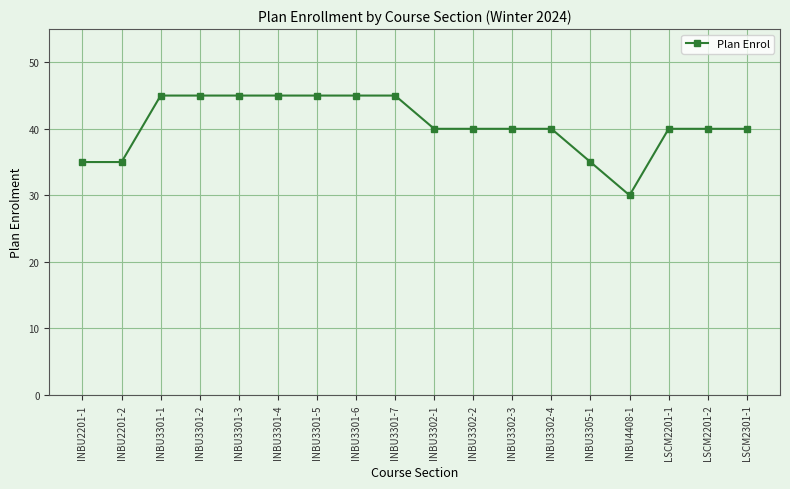

What is the minimum value shown in the chart?

30